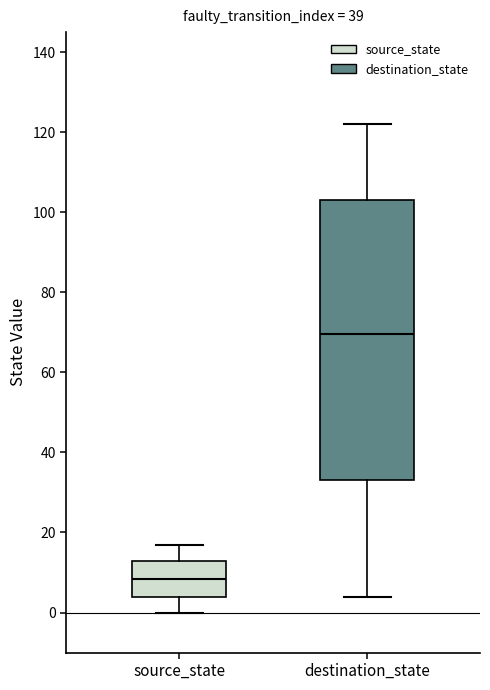

Reading left to right, read every box against the y-axis: the position of its median line, the range the box covers, and the ends of its whiskers. The values are not printed on the chart, so give them approximately, as read against the axis.

source_state: median 8, box 4 to 14, whiskers 0 to 18
destination_state: median 70, box 34 to 104, whiskers 4 to 122